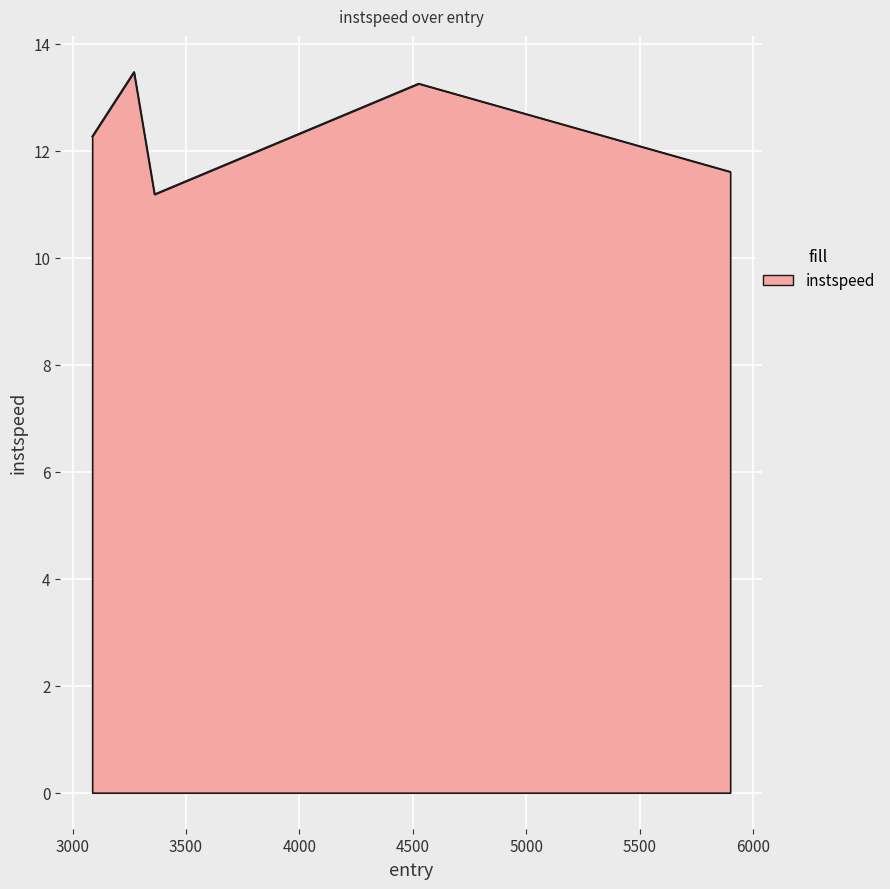

True or false: the data has more than 0 interior local peaks.

True